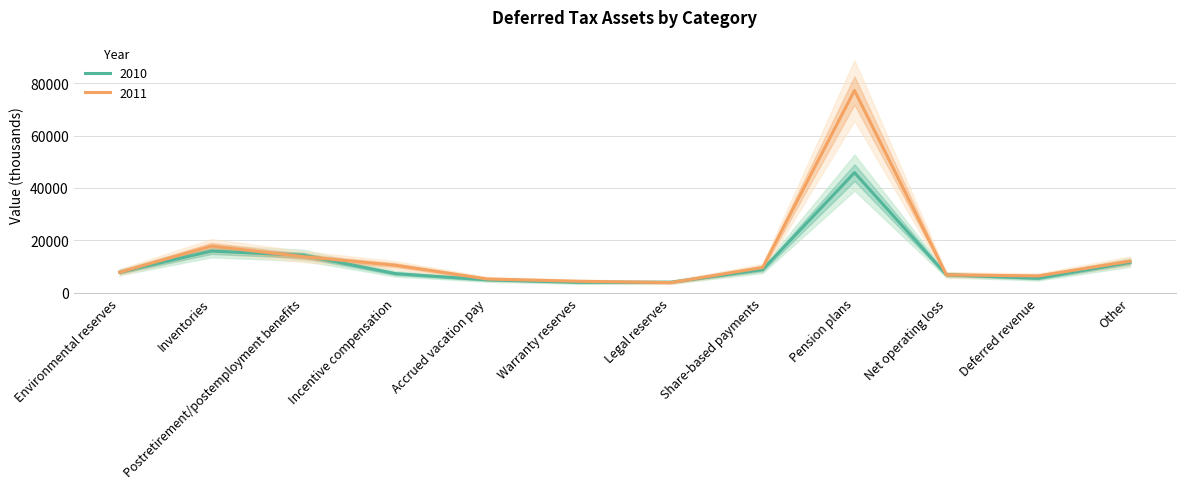

What is the label of the 4th point from the left?

Incentive compensation